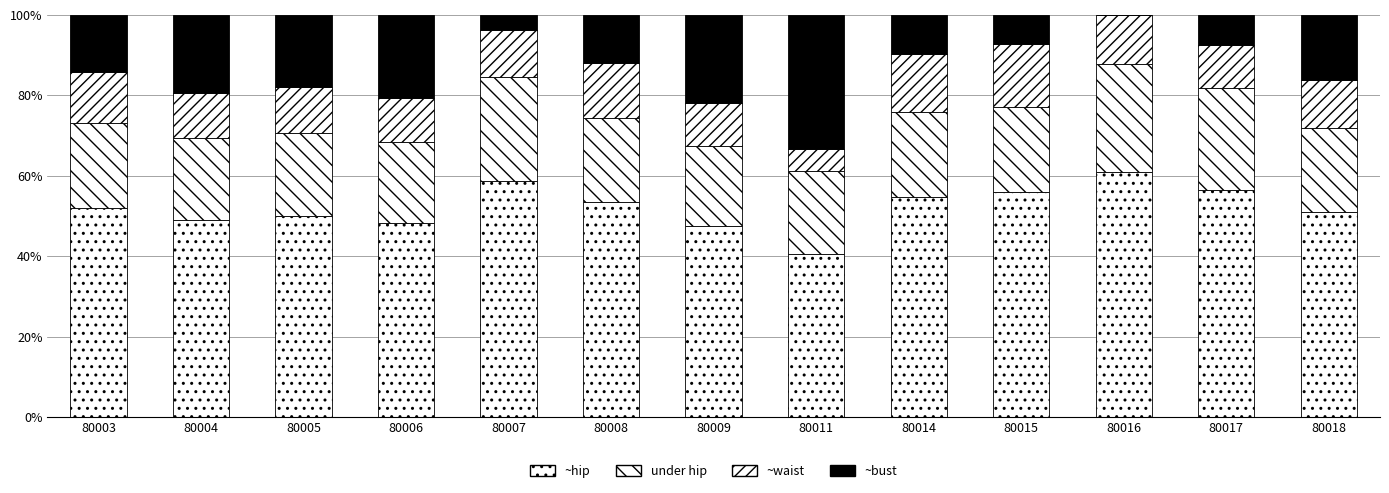

How many distinct data groups are displayed?

4